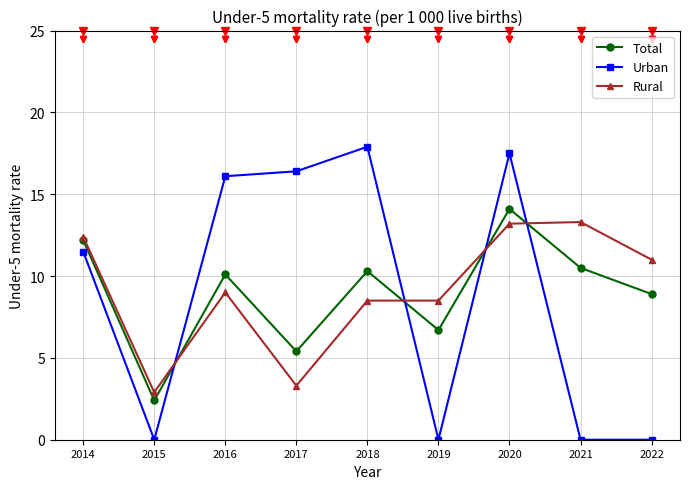

True or false: Urban and Rural cross at least once.

True